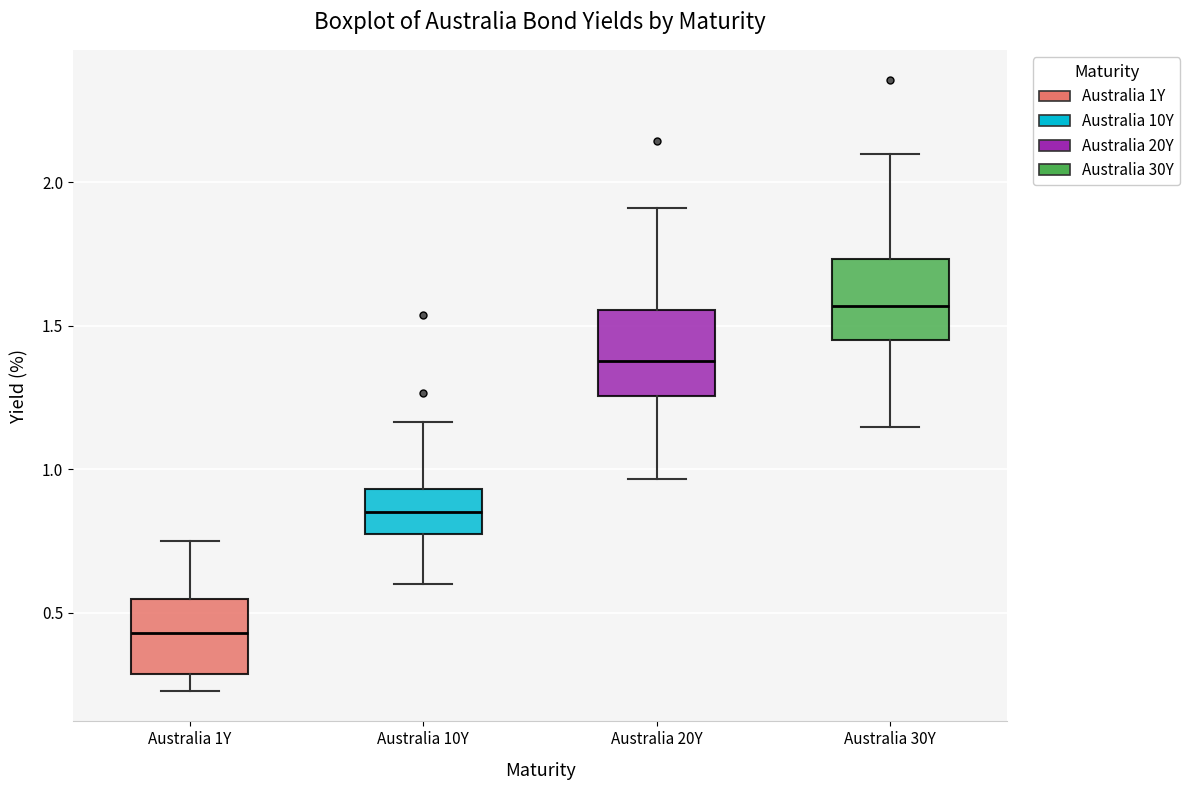

Which box has the lowest median line?

Australia 1Y